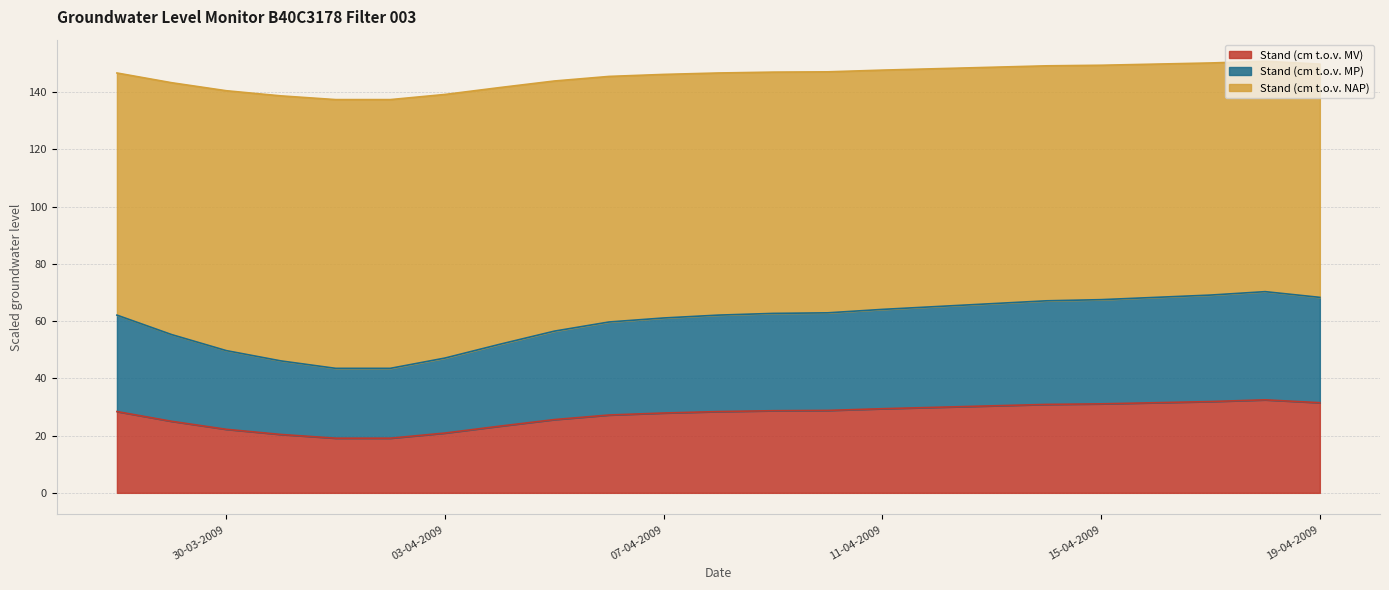

How many values in the Stand (cm t.o.v. NAP) series exceed 146?

14